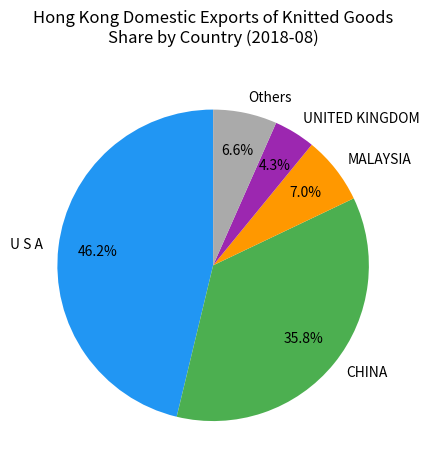

What is the smallest slice in the pie chart?

UNITED KINGDOM